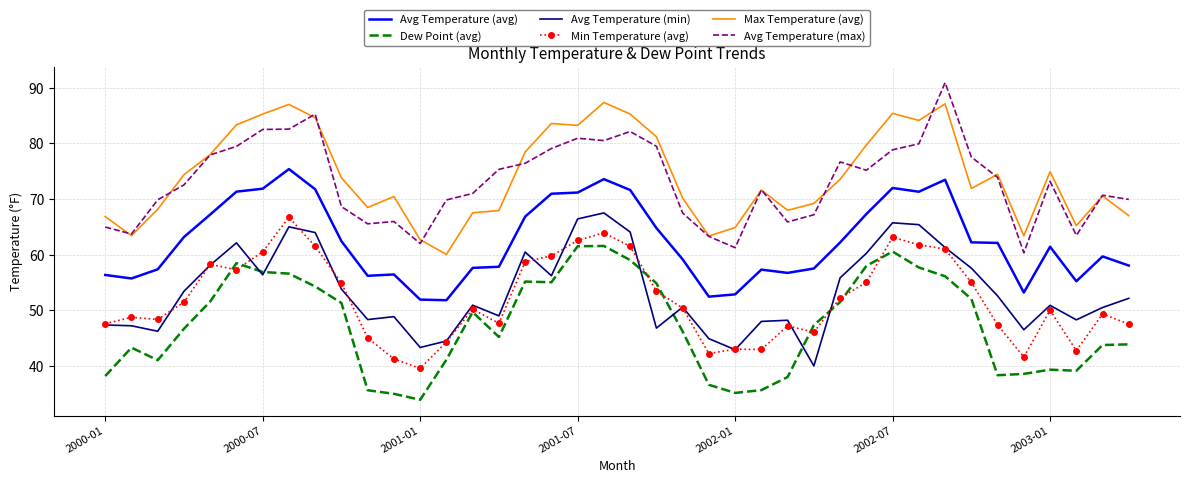

List the series in order of their peak value, lowest first.

Dew Point (avg), Min Temperature (avg), Avg Temperature (min), Avg Temperature (avg), Max Temperature (avg), Avg Temperature (max)